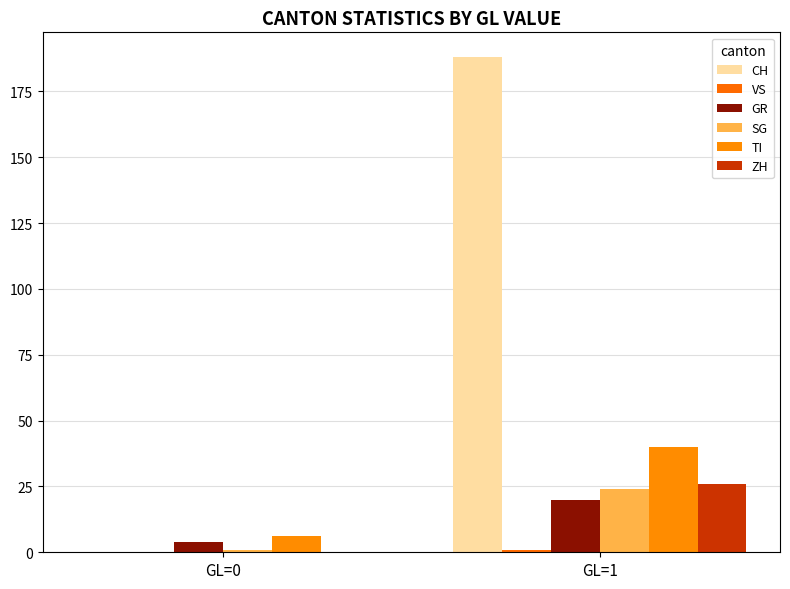

Are the bars grouped side by side (vs. stacked)?

Yes